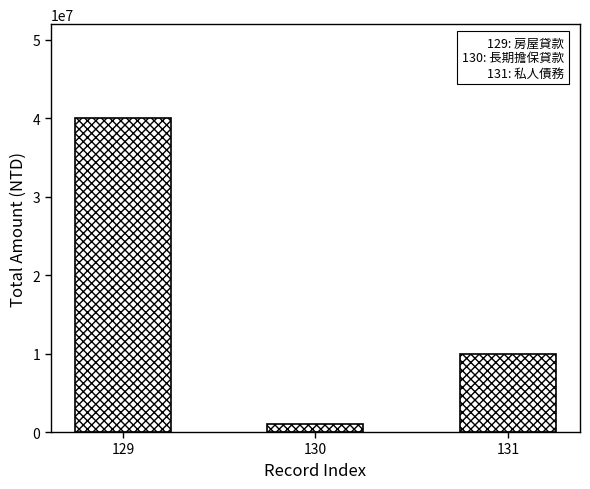

What is the sum of the values at 131 and 130?

11000000